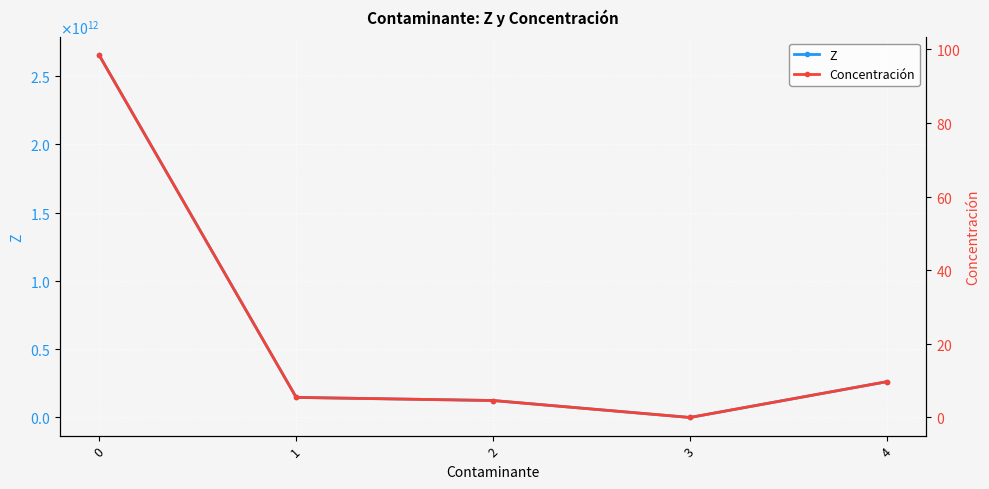

Rank the categories by Concentración value from highest to lowest.

0, 4, 1, 2, 3